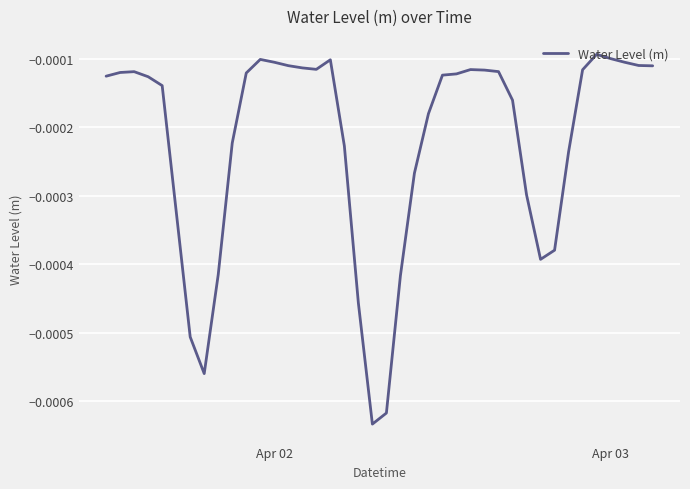

How many lines are shown in the chart?

1